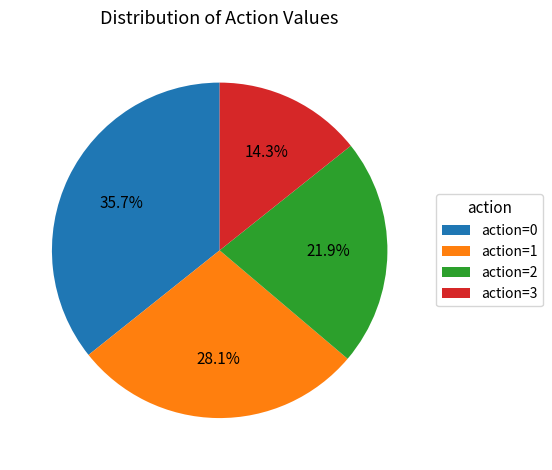

True or false: action=1 accounts for 13% of the total.

False